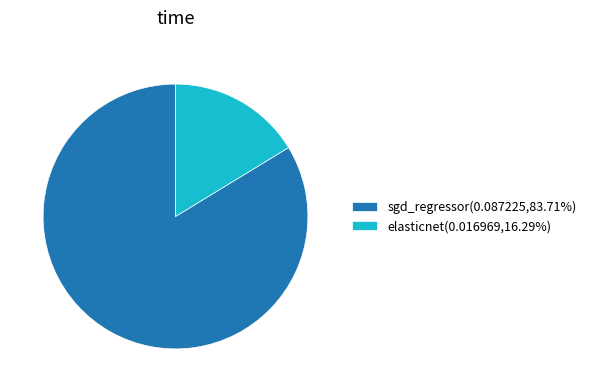

Do sgd_regressor(0.087225,83.71%) and elasticnet(0.016969,16.29%) together represent more than half of the pie?

Yes